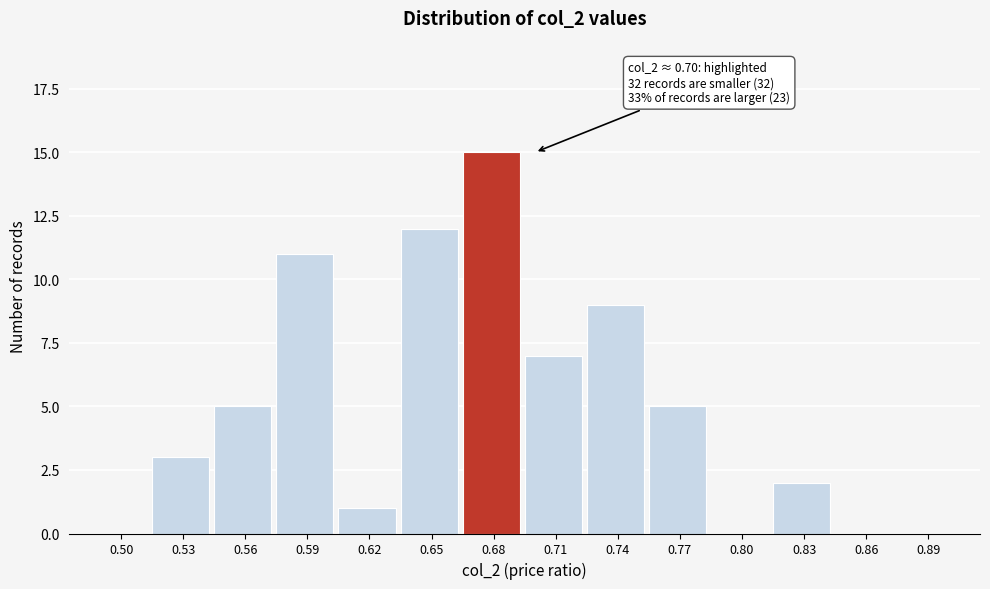

Reading left to right, list all the values displayed in this chart.

0.50=0	0.53=3	0.56=5	0.59=11	0.62=1	0.65=12	0.68=15	0.71=7	0.74=9	0.77=5	0.80=0	0.83=2	0.86=0	0.89=0